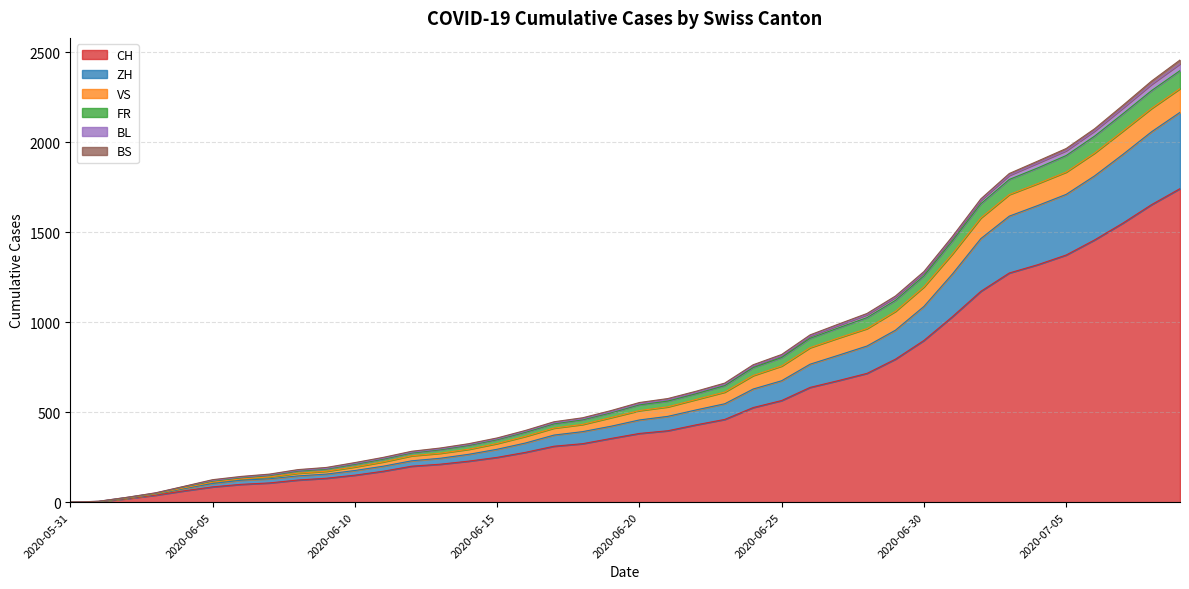

What is the highest value of the CH series?

1743